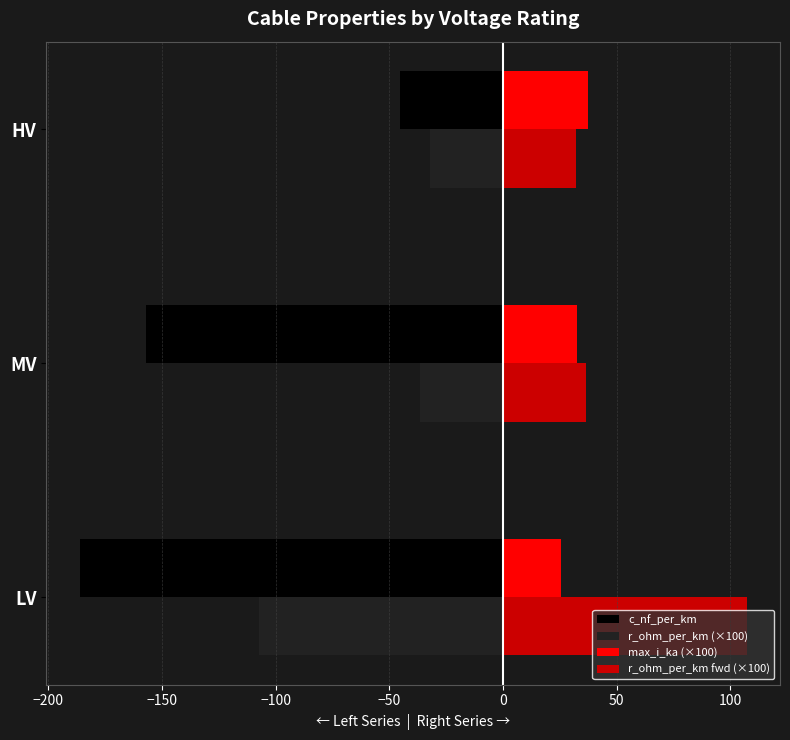

List the labels in order of c_nf_per_km value, smallest first.

LV, MV, HV